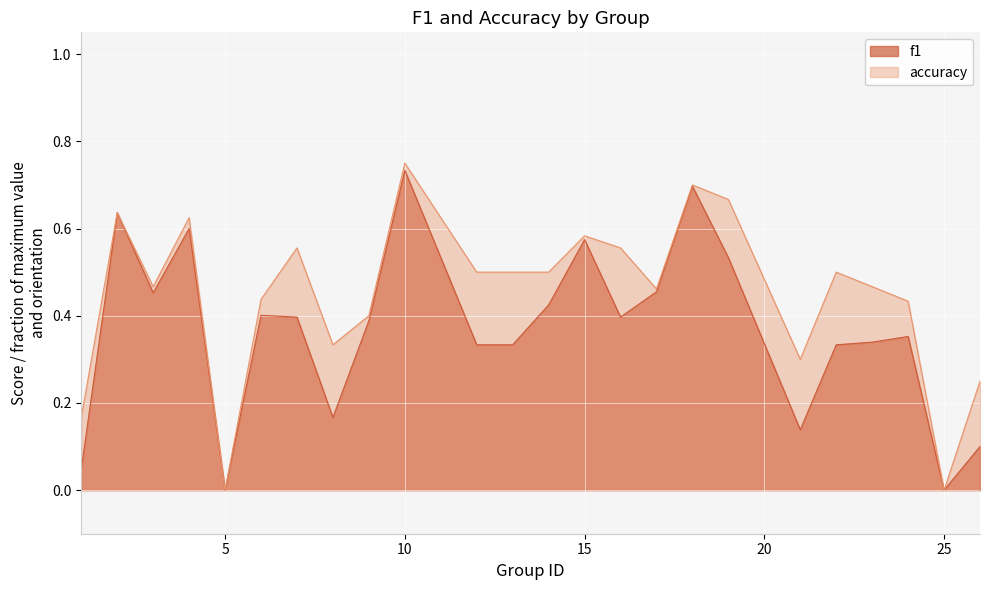

How many values in accuracy are above zero?

22